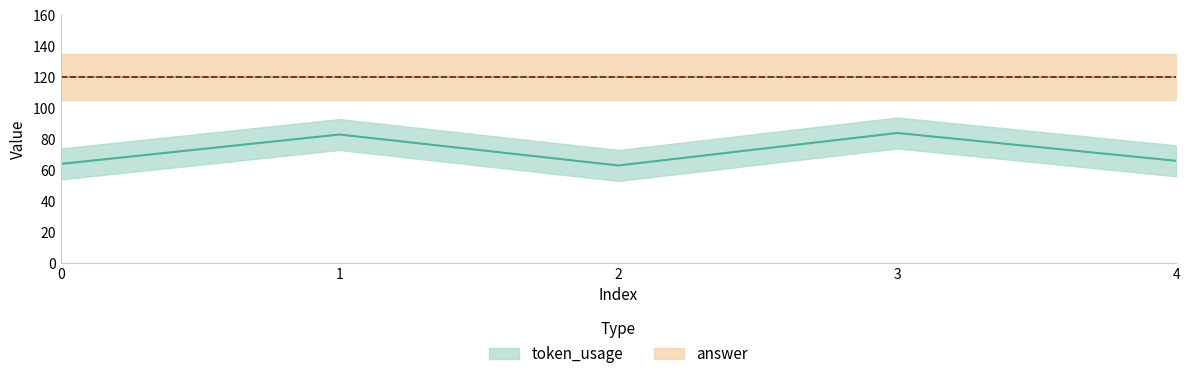

Rank the categories by value from lowest to highest.

2, 0, 4, 1, 3